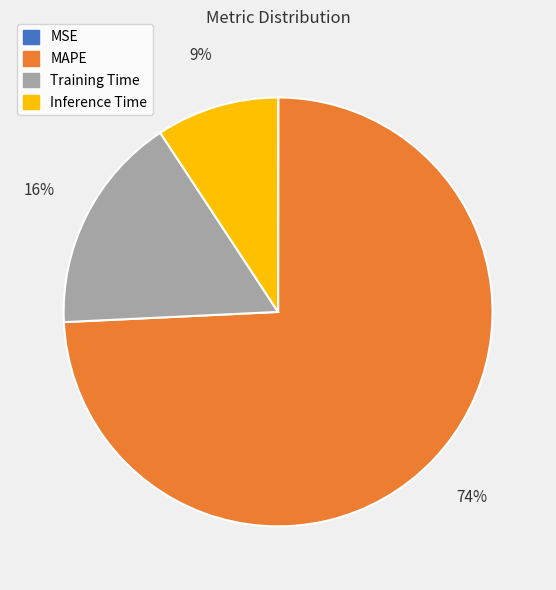

True or false: Training Time accounts for 29% of the total.

False